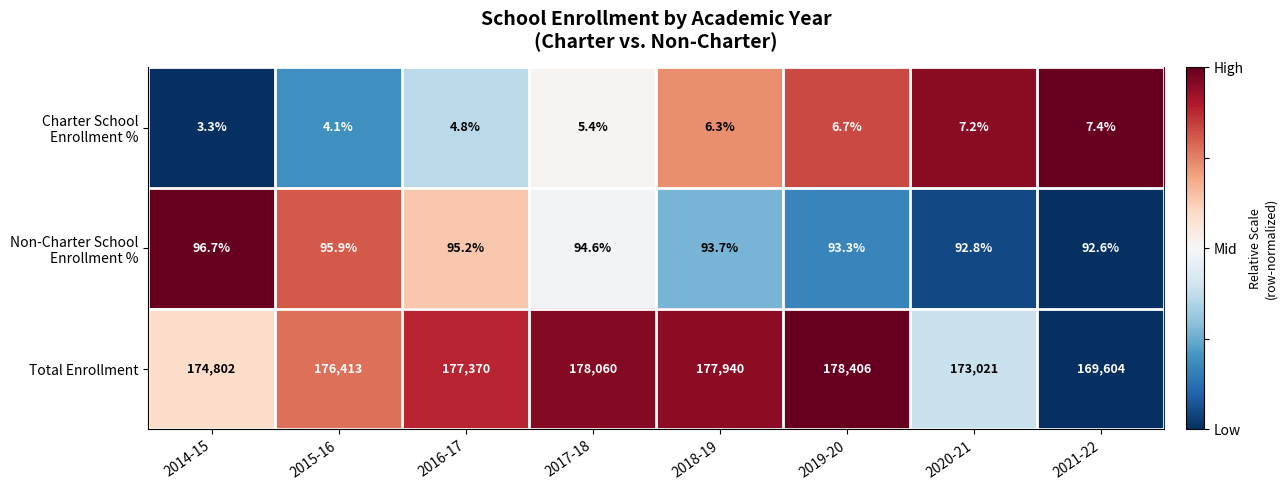

Which series has the widest spread of values?

Total Enrollment